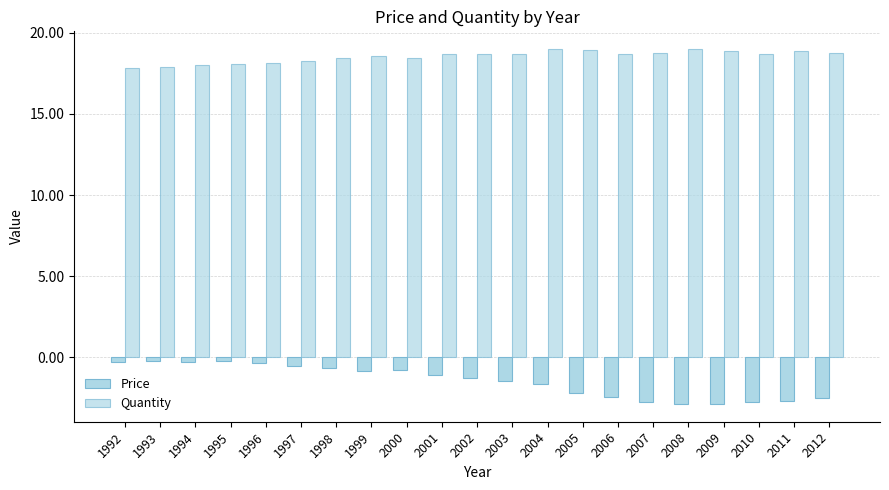

At which label does Price reach its peak?

1993